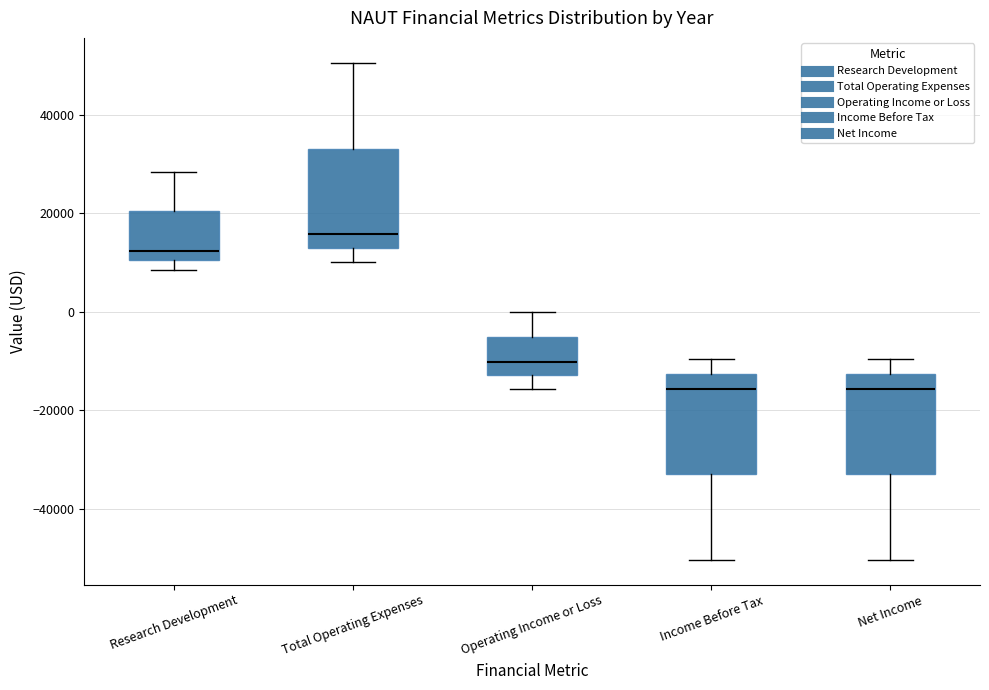

Reading left to right, read every box against the y-axis: the position of its median line, the range the box covers, and the ends of its whiskers. The values are not printed on the chart, so give them approximately, as read against the axis.

Research Development: median 12000, box 10000 to 20000, whiskers 8000 to 28000
Total Operating Expenses: median 16000, box 12000 to 34000, whiskers 10000 to 50000
Operating Income or Loss: median -10000, box -12000 to -6000, whiskers -16000 to 0
Income Before Tax: median -16000, box -32000 to -12000, whiskers -50000 to -10000
Net Income: median -16000, box -32000 to -12000, whiskers -50000 to -10000